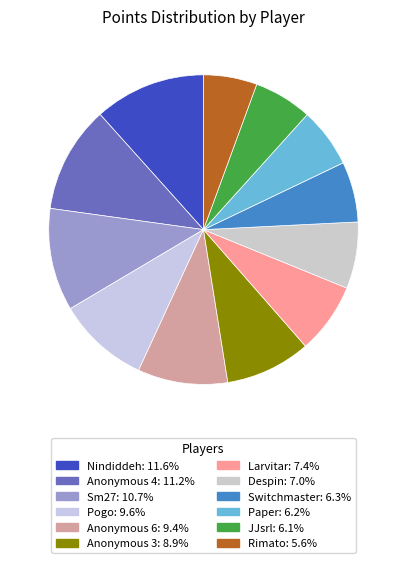

Approximately how many times larger is the value at Anonymous 3 compared to Nindiddeh?

0.8